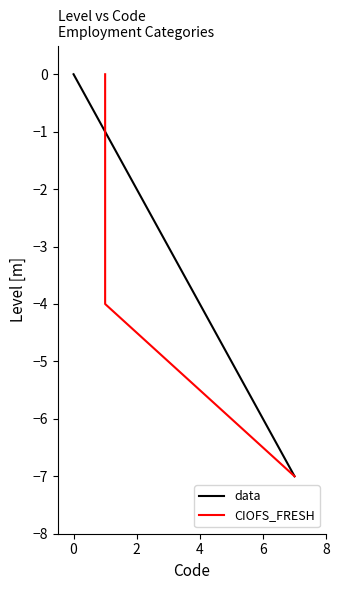

How many data points in data are above -1?

1